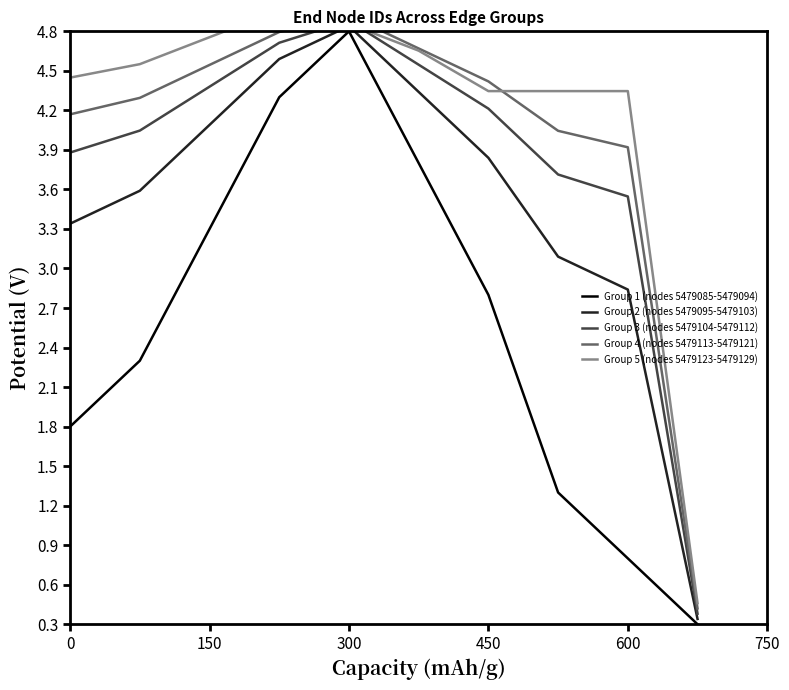

Is it true that Group 2 (nodes 5479095-5479103) equals 3.8 at 450?

True